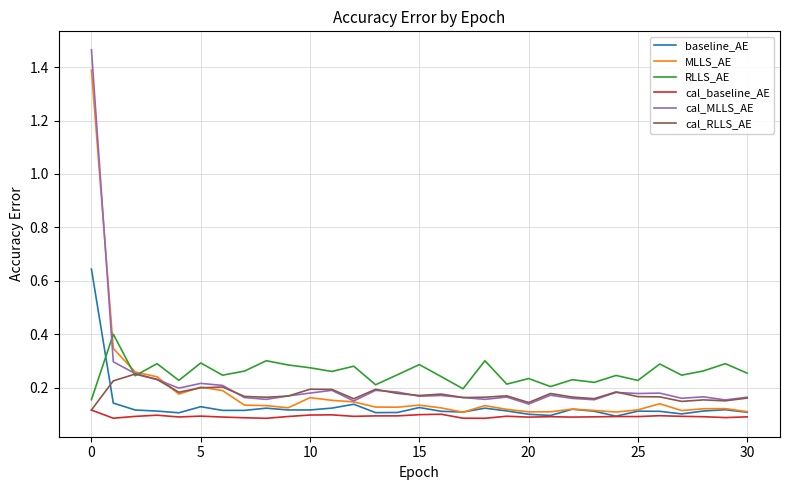

What is the highest value of the MLLS_AE series?

1.4